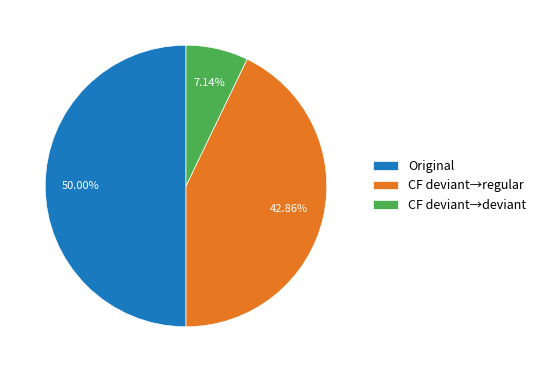

Does CF deviant→regular account for over 50% of the chart?

No